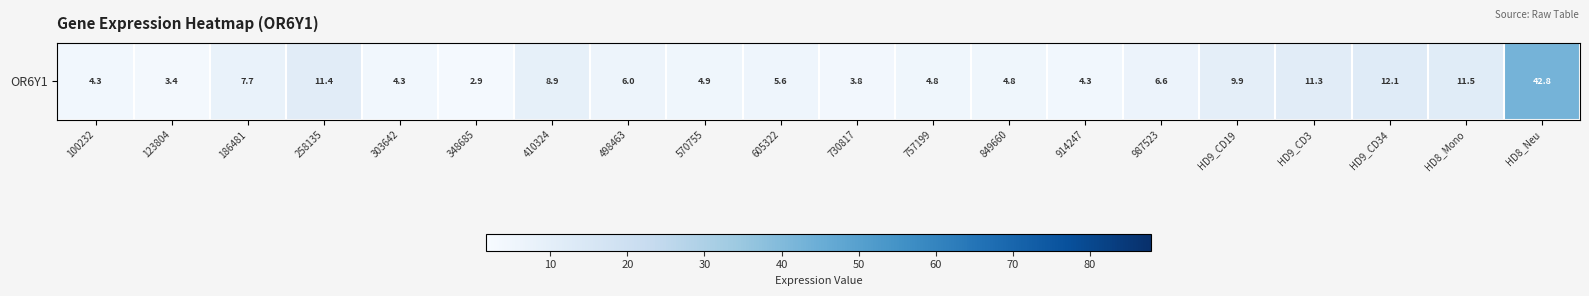

What is the smallest value displayed?

2.9